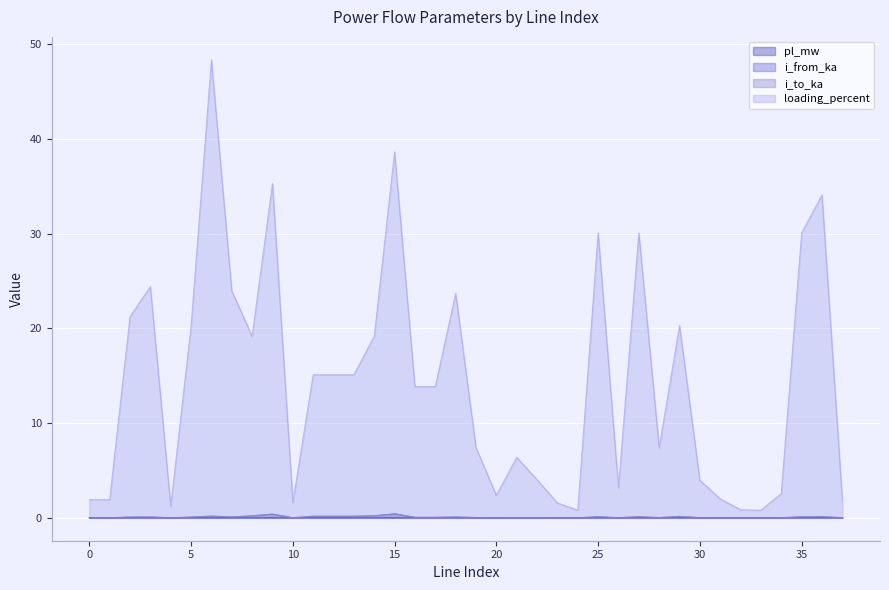

Between 8 and 18, which series saw the biggest shift?

loading_percent